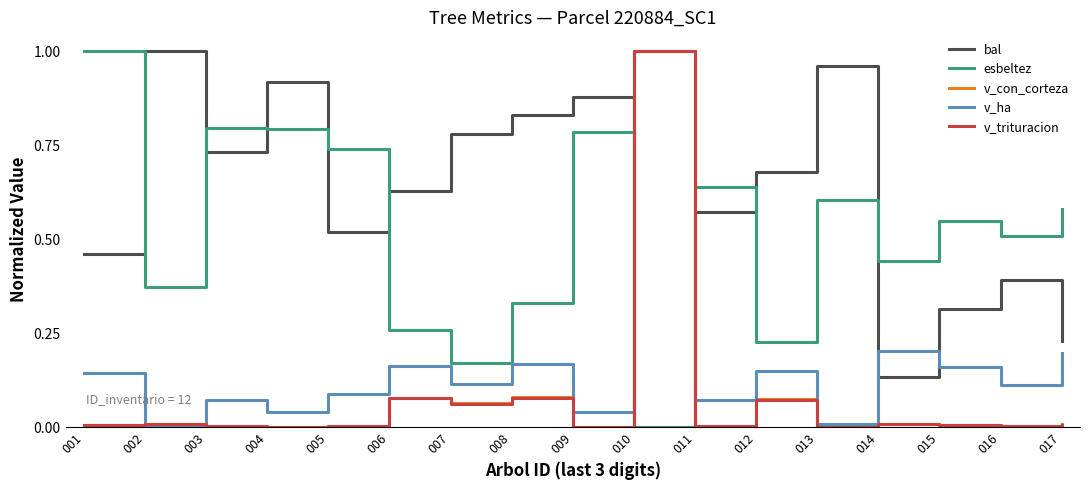

Where do v_ha and esbeltez first cross each other?

009 and 010